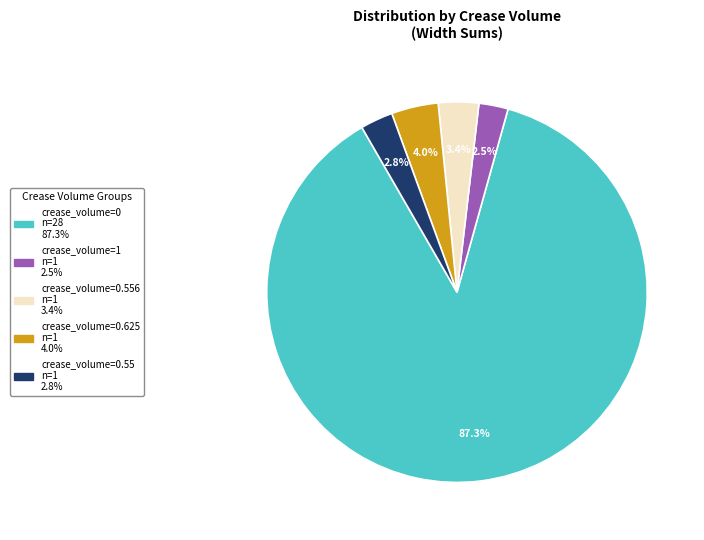

Count the number of slices in the pie.

5